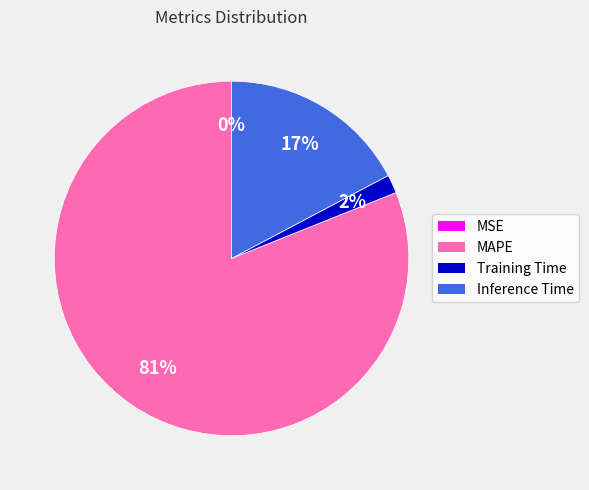

To the nearest percent, what is the difference between the Training Time and MAPE slice percentages?

79%